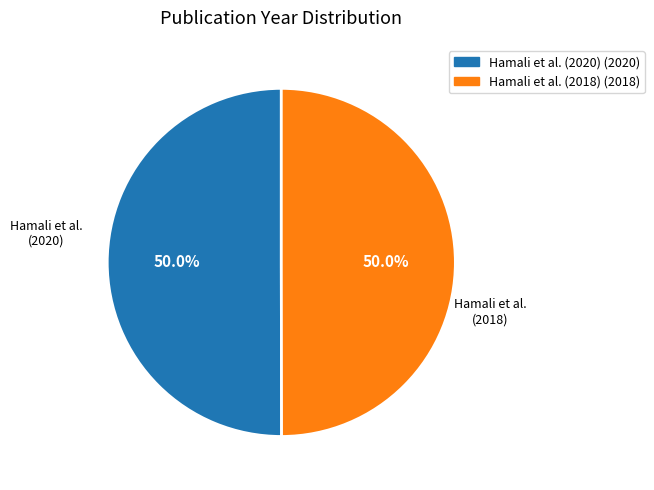

How much of the chart is everything except Hamali et al. (2018)?

50.0%